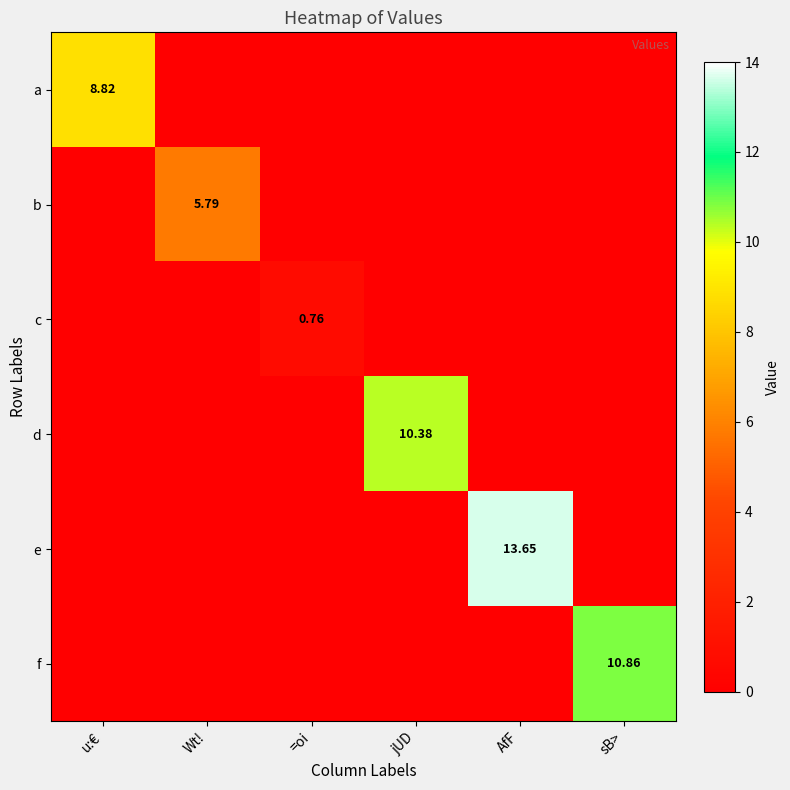

Rank the series by their maximum value, from lowest to highest.

c, b, a, d, f, e